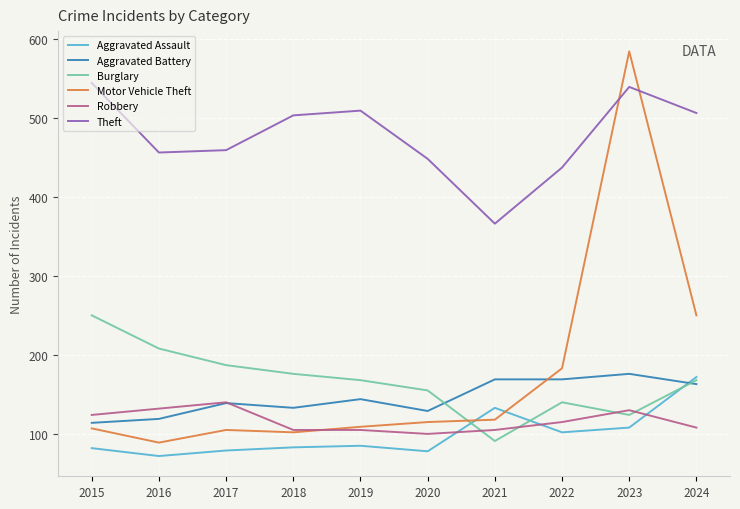

What is the difference between the maximum and minimum values in the Burglary series?

159